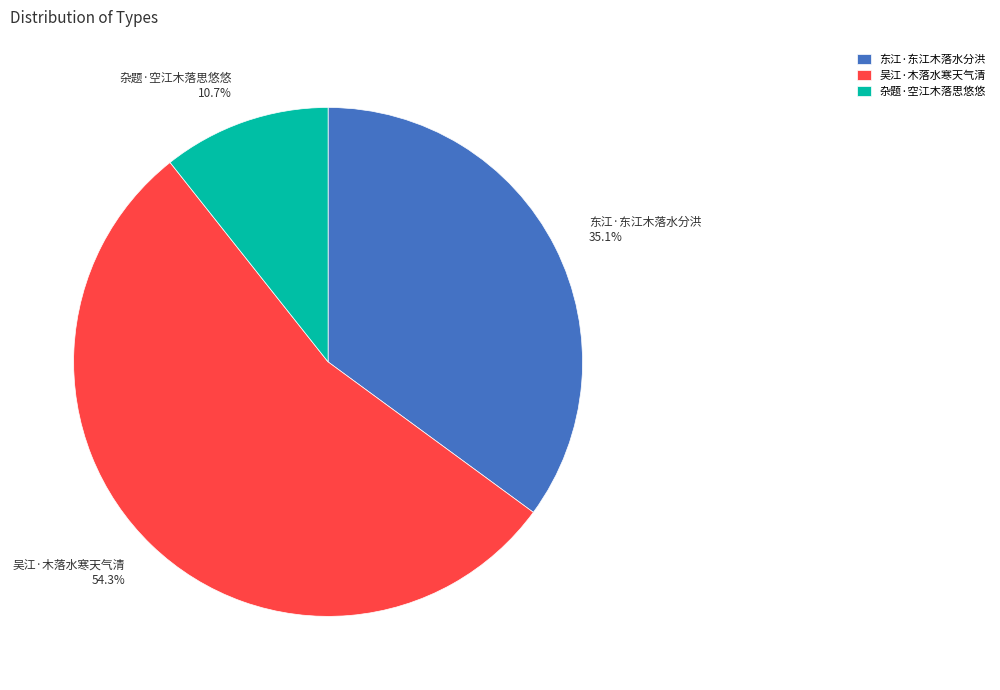

To the nearest percent, what is the average slice percentage?

33%